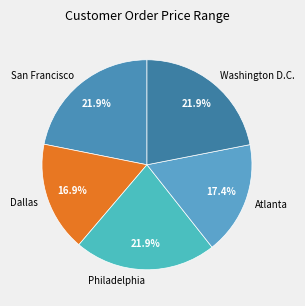

What is the smallest slice in the pie chart?

Dallas